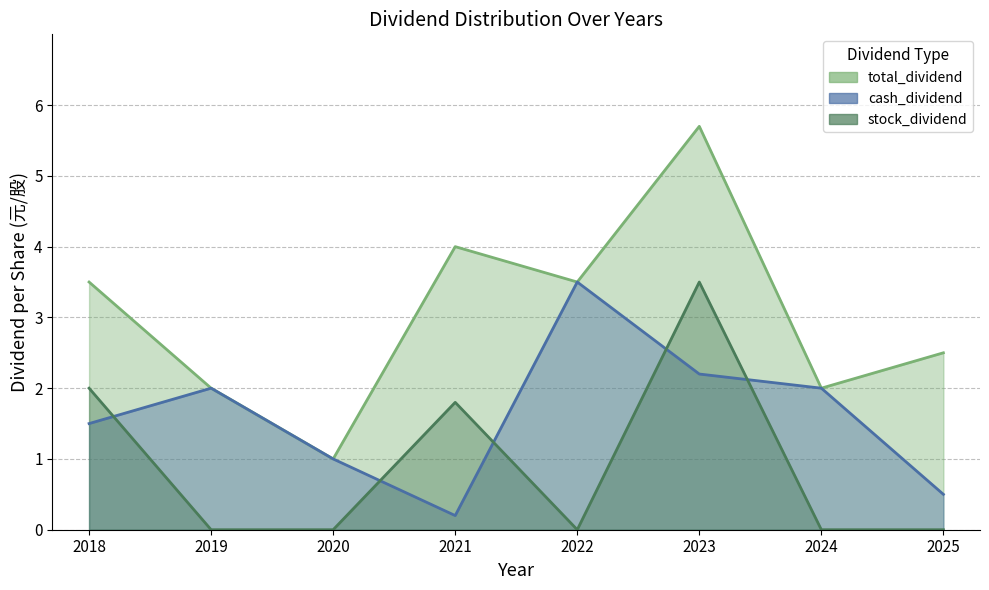

List the series in order of their overall mean, lowest first.

stock_dividend, cash_dividend, total_dividend